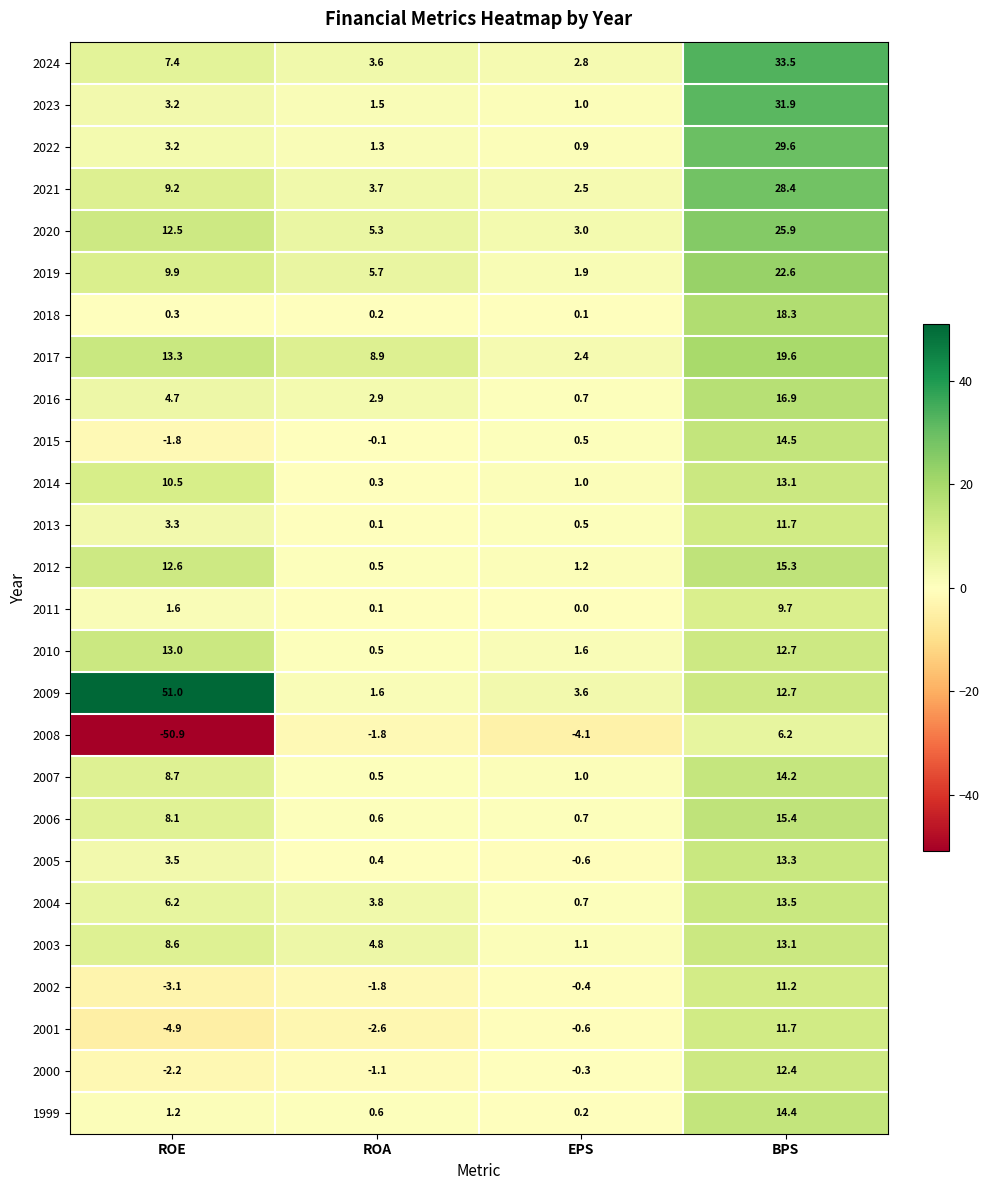

At which label does 2022 reach its peak?

BPS